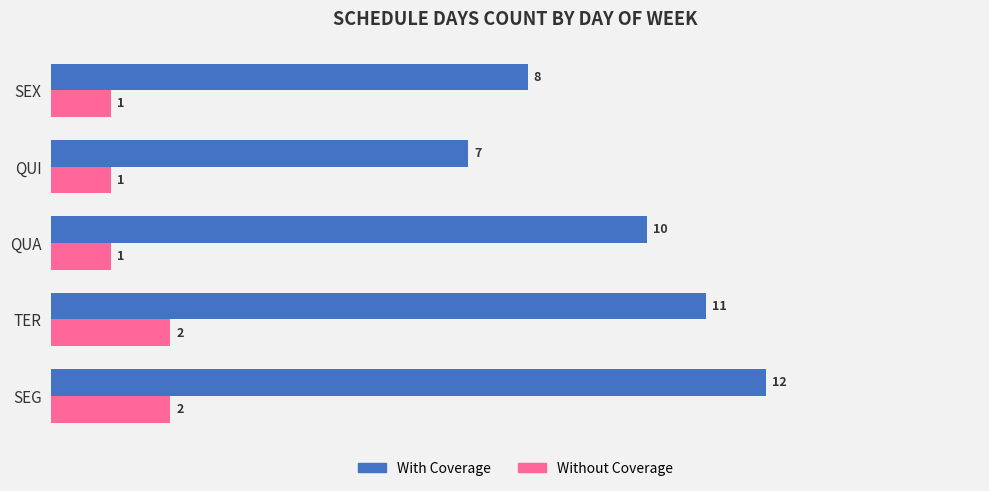

The value of With Coverage at TER is 11. True or false?

True